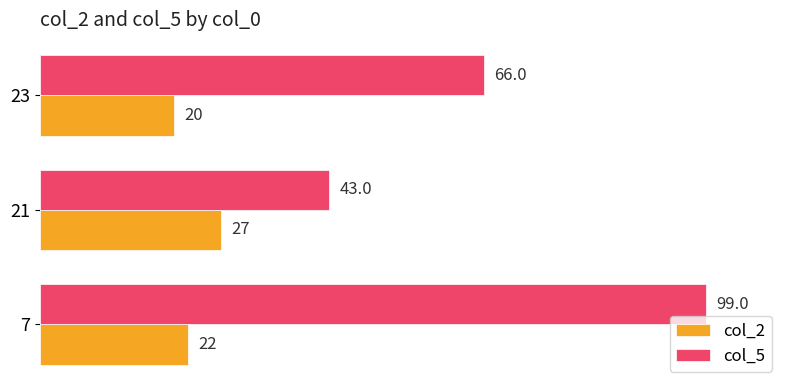

What is the difference between the highest and lowest values at 7?

77